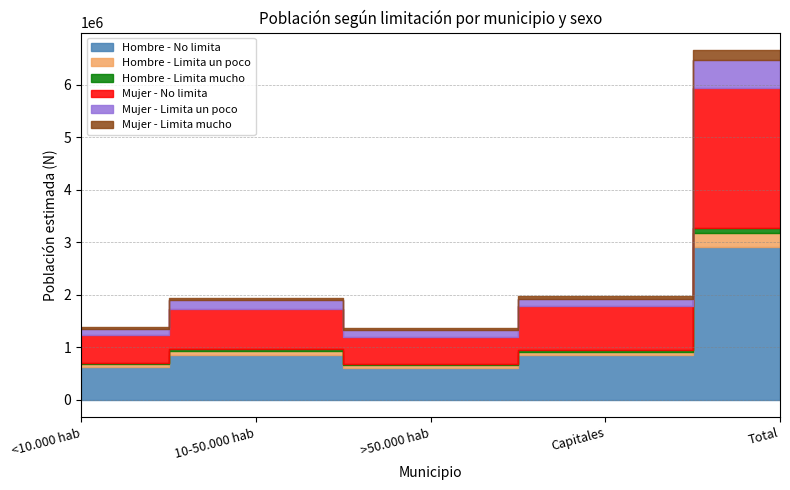

True or false: Mujer - Limita mucho has a value of 42136 at 10-50.000 hab.

True